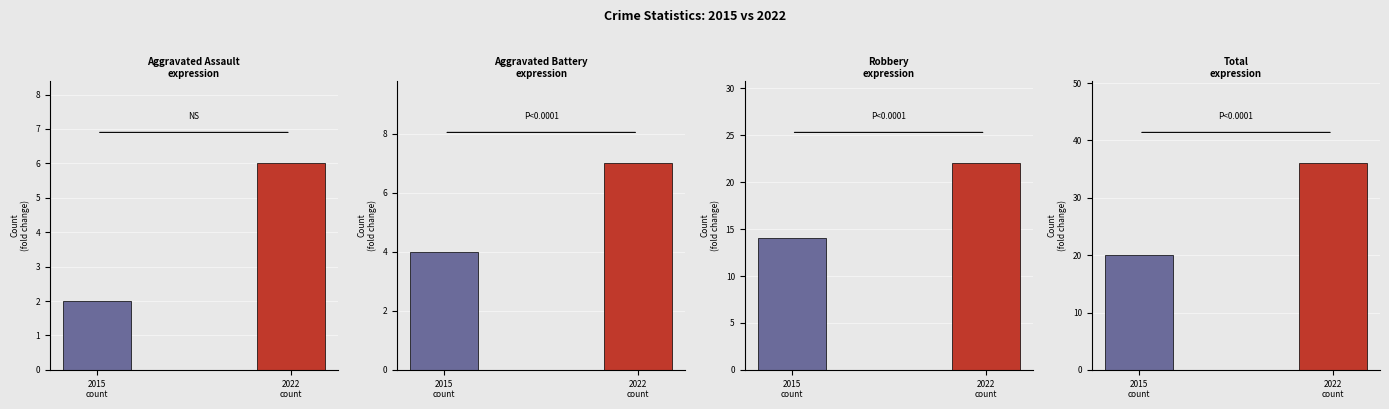

What is the label of the 3rd bar from the right?

Aggravated Battery